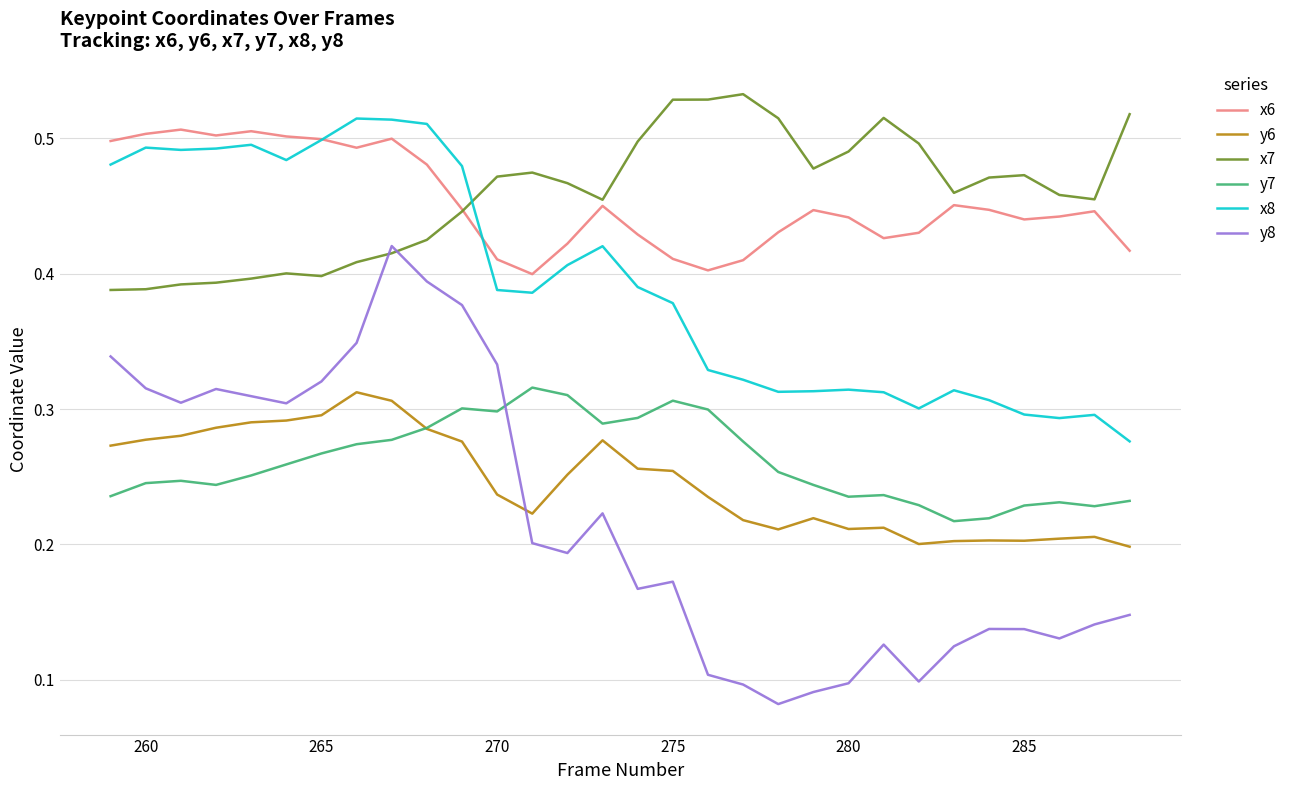

Which series has the widest spread of values?

y8